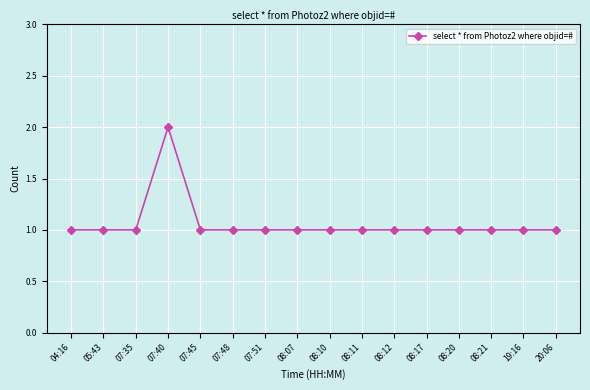

Which category has the highest value across all series?

07:40